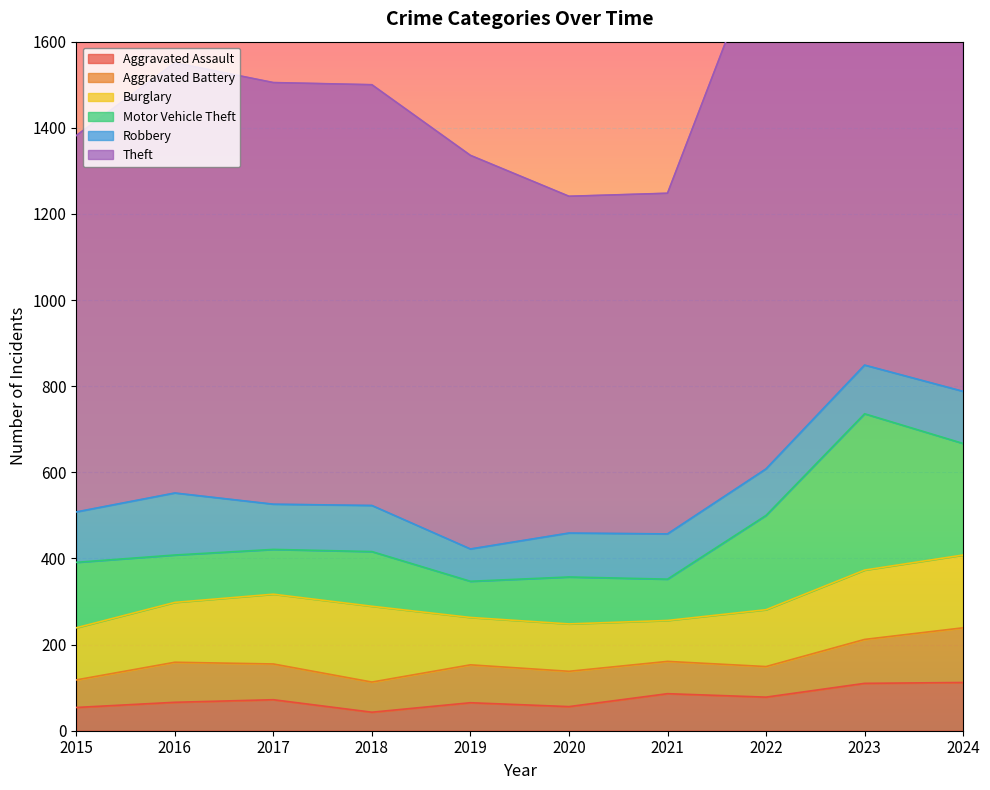

How many data points in Aggravated Battery are less than 83?

5